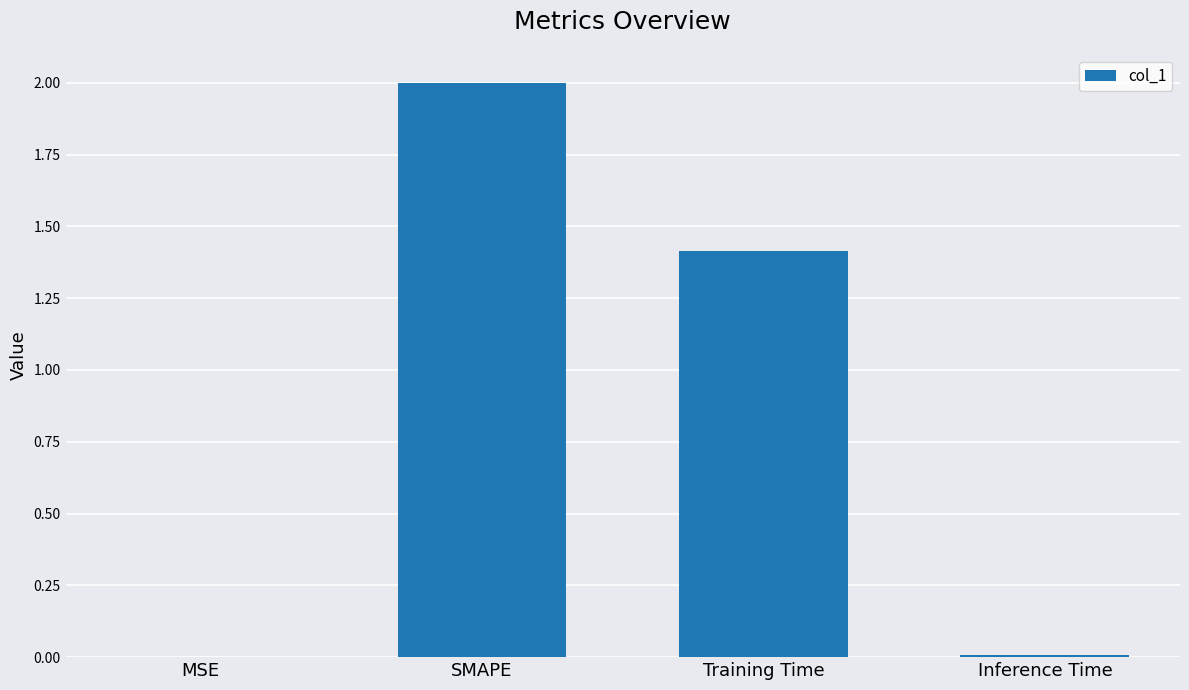

Which has a higher value, Inference Time or SMAPE?

SMAPE